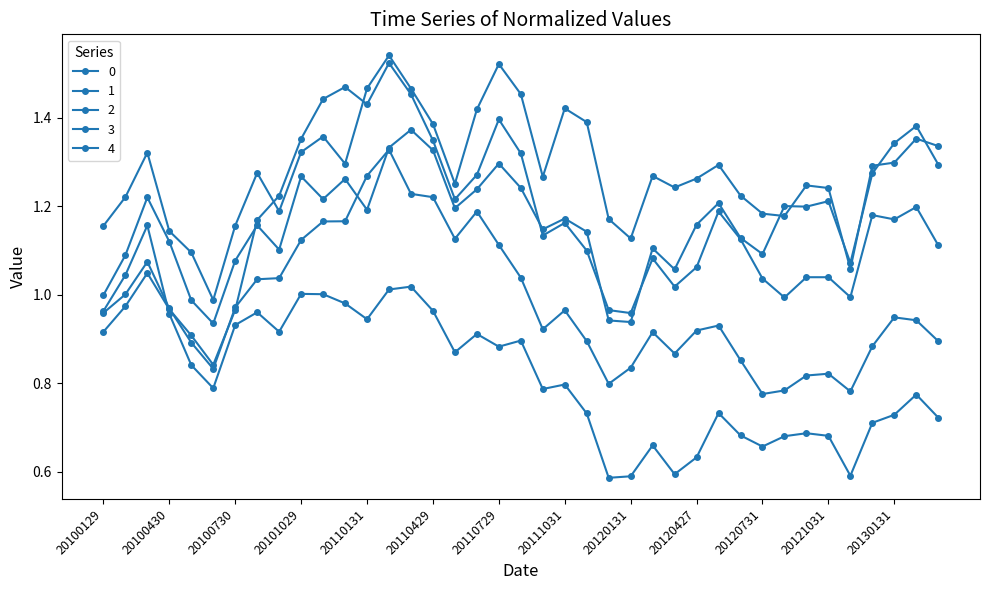

Which series has the largest total across all categories?

3